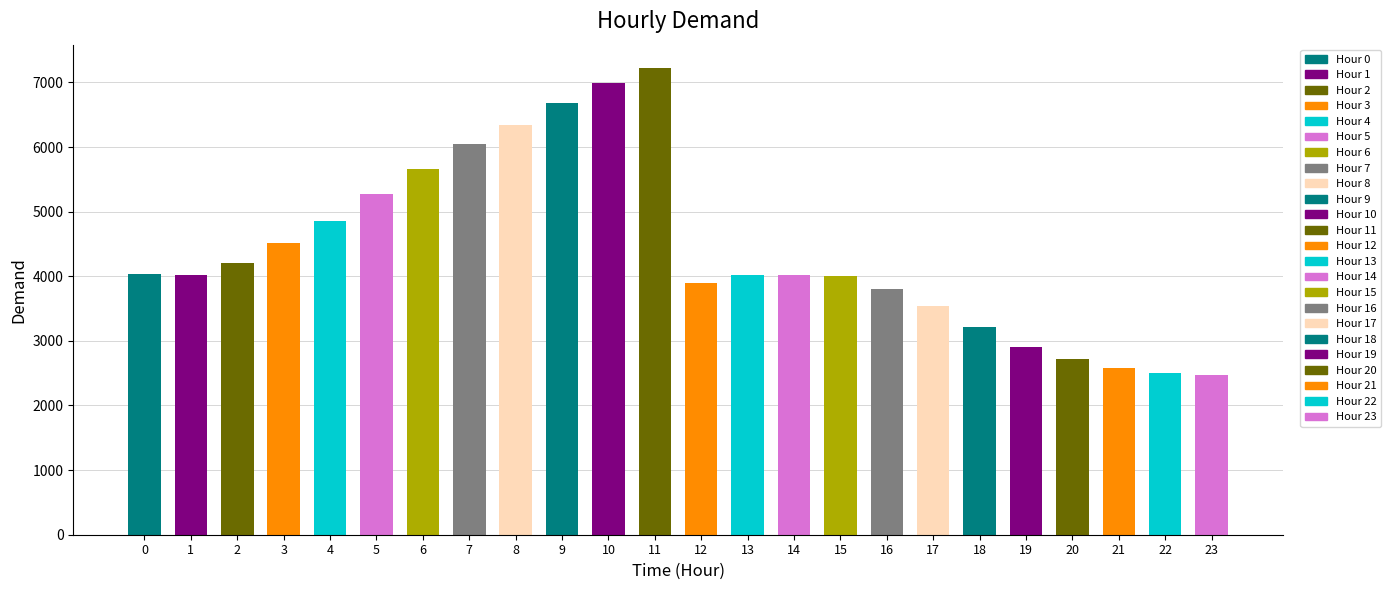

What is the difference between the values at 11 and 0?

3191